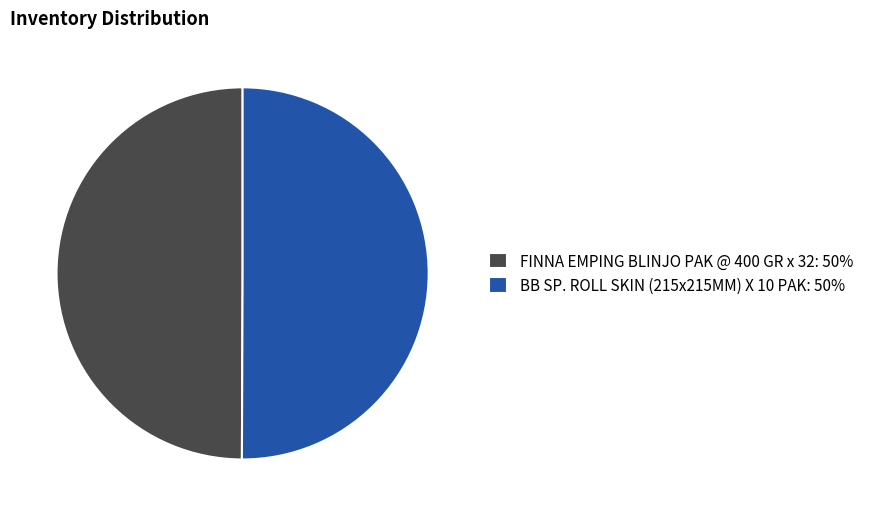

Do FINNA EMPING BLINJO PAK @ 400 GR x 32: 50% and BB SP. ROLL SKIN (215x215MM) X 10 PAK: 50% together represent more than half of the pie?

Yes